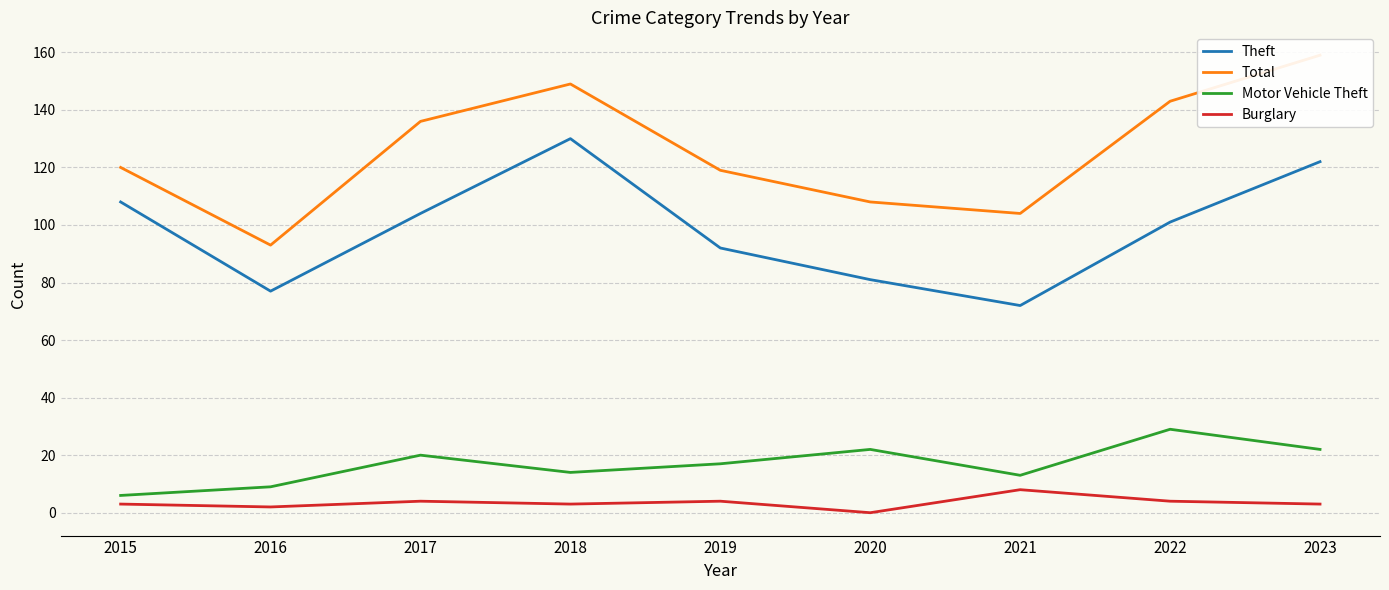

What is the sum of all Motor Vehicle Theft values?

152